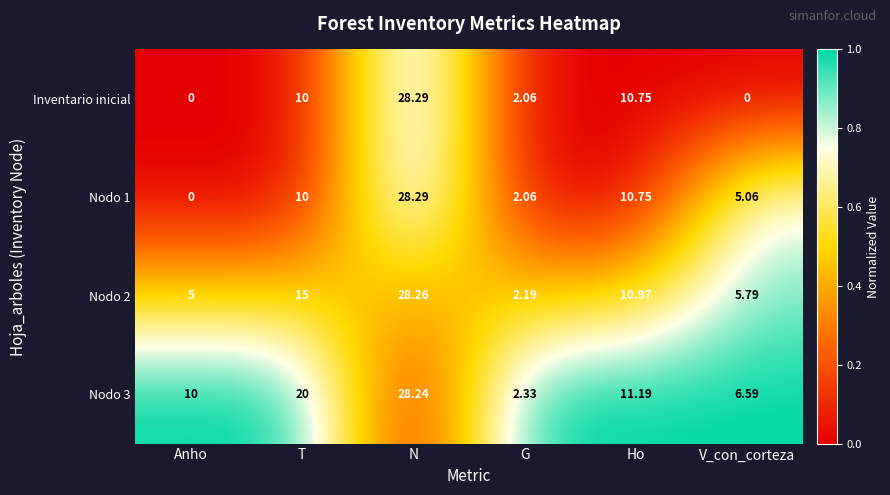

Where is Inventario inicial nearest to the value 14?

Ho